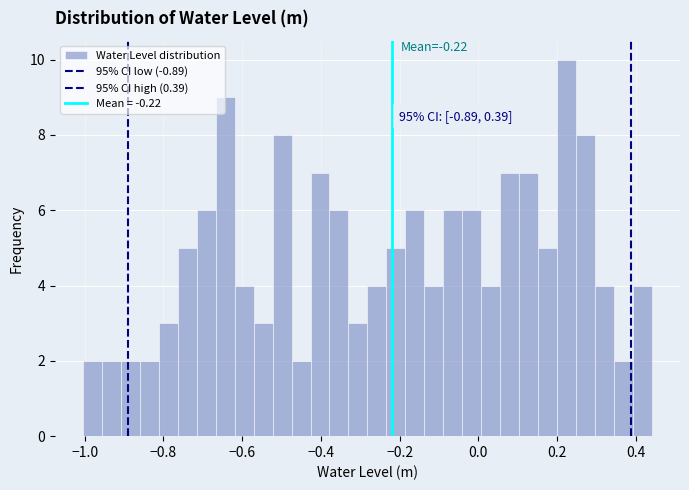

Read against the x-axis, roughly where is the centre of the tallest bar?

0.22